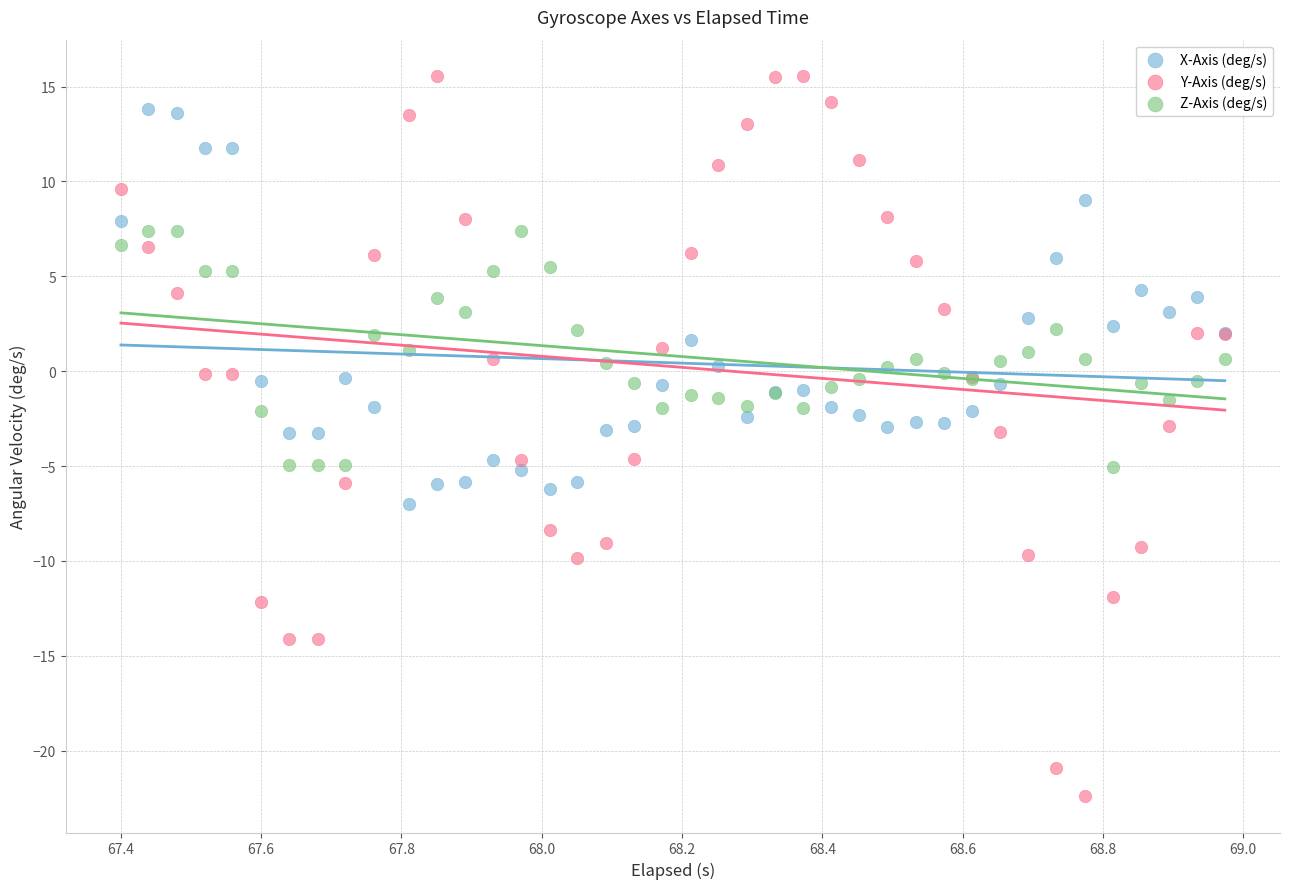

What are all the series names shown in the legend?

X-Axis (deg/s), Y-Axis (deg/s), Z-Axis (deg/s)